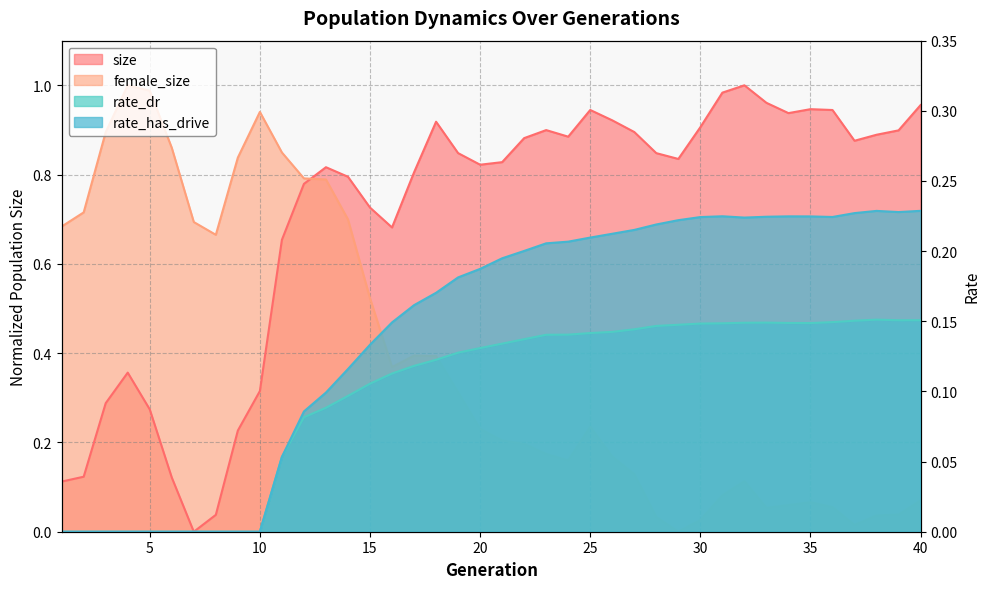

Between 12 and 29, which series saw the biggest shift?

female_size